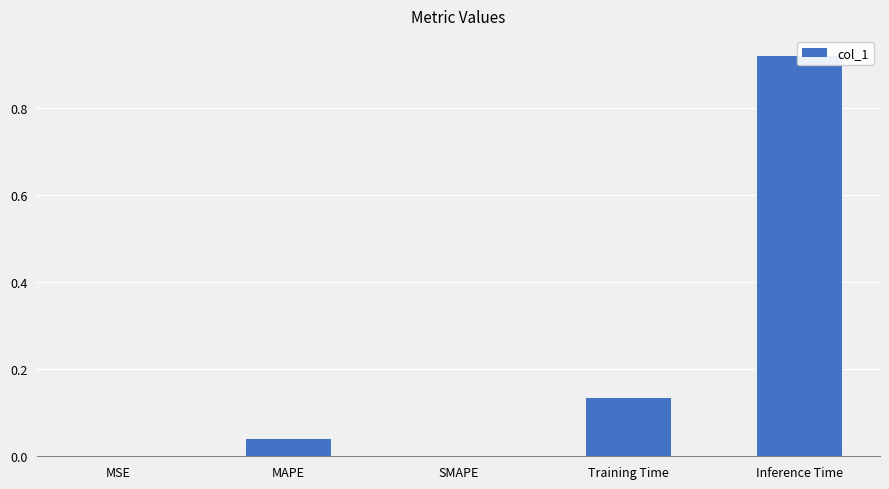

Reading left to right, what are all the values shown in this chart?

0.0	0.0	0.0	0.1	0.9